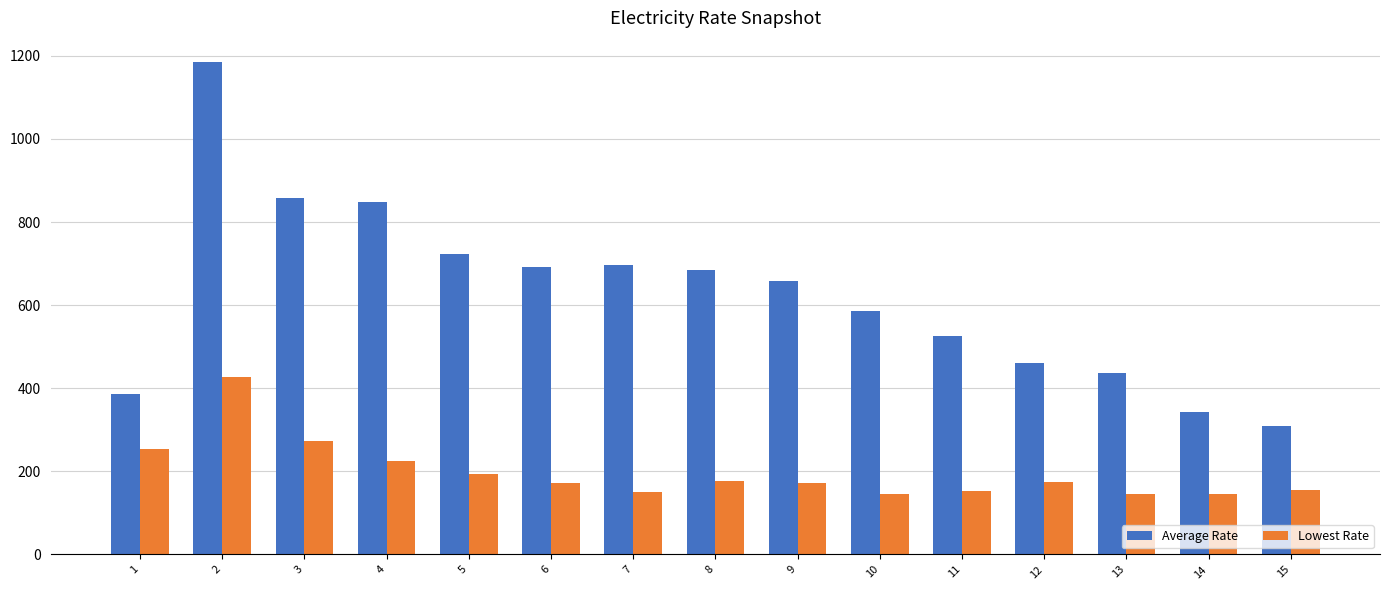

At how many categories does at least one series exceed 241?

15